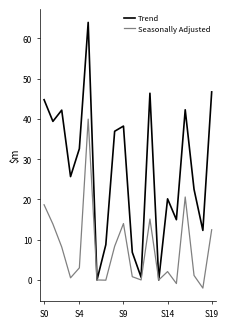

Which series has the widest spread of values?

Trend